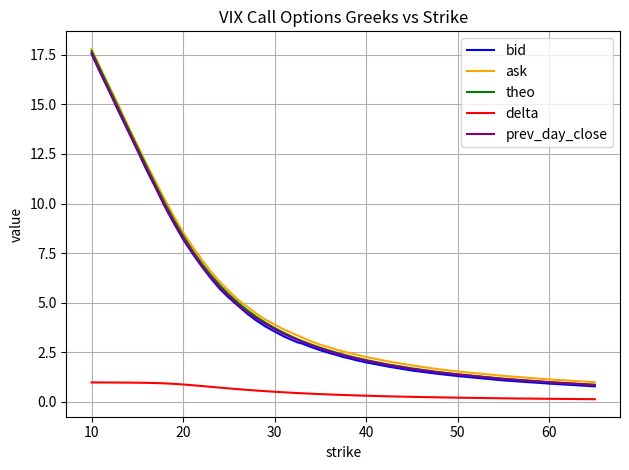

Which series has the largest range (max minus min)?

theo